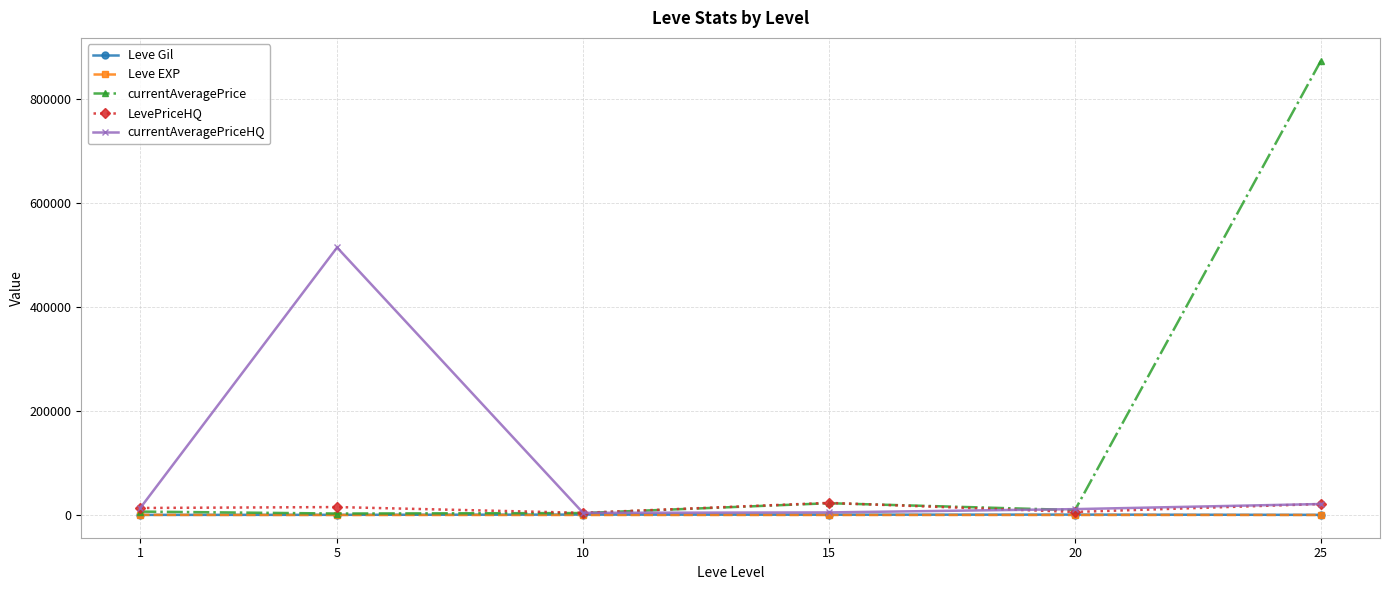

What is the greatest value displayed?

873917.8